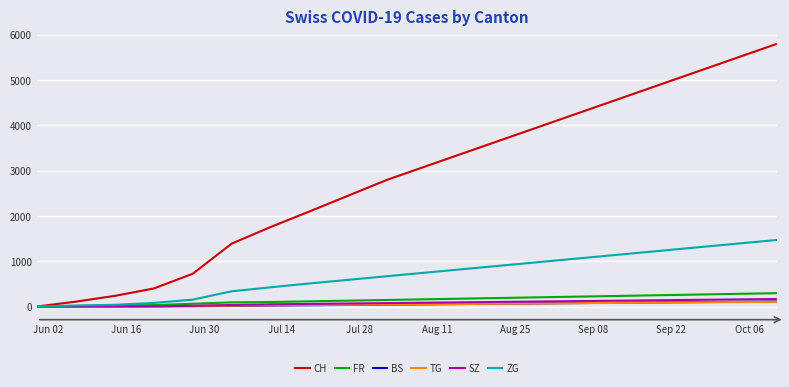

Which series has the widest spread of values?

CH